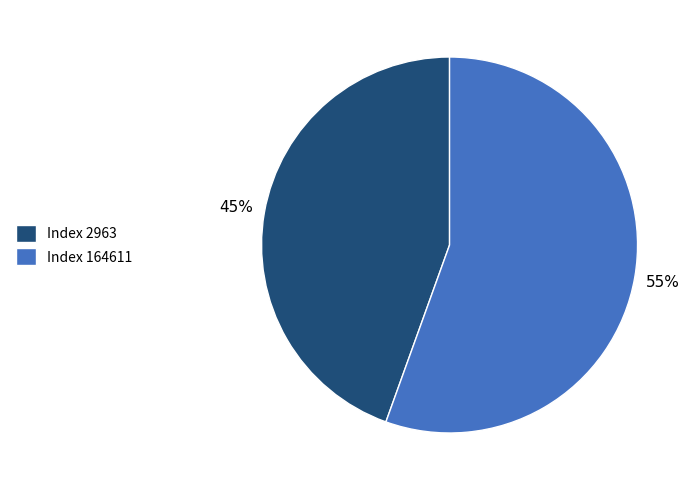

True or false: Index 2963 accounts for 45% of the total.

True